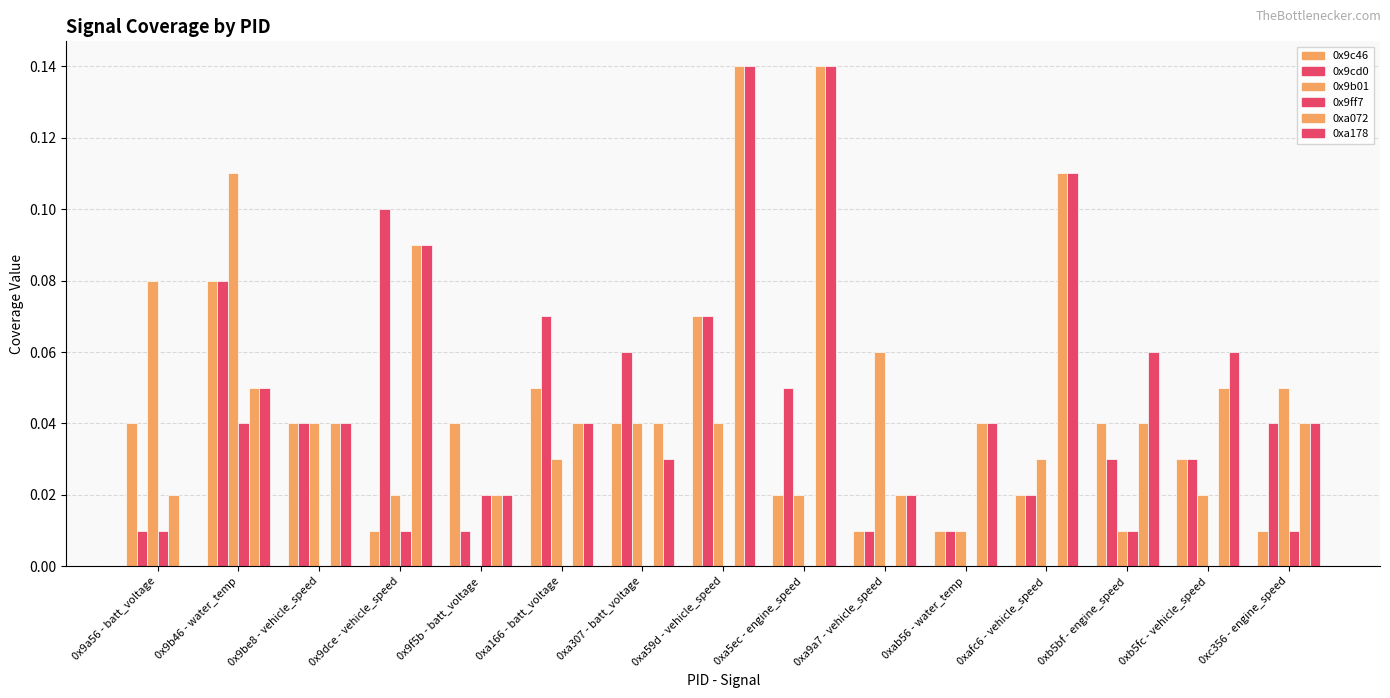

Are the bars grouped side by side (vs. stacked)?

Yes